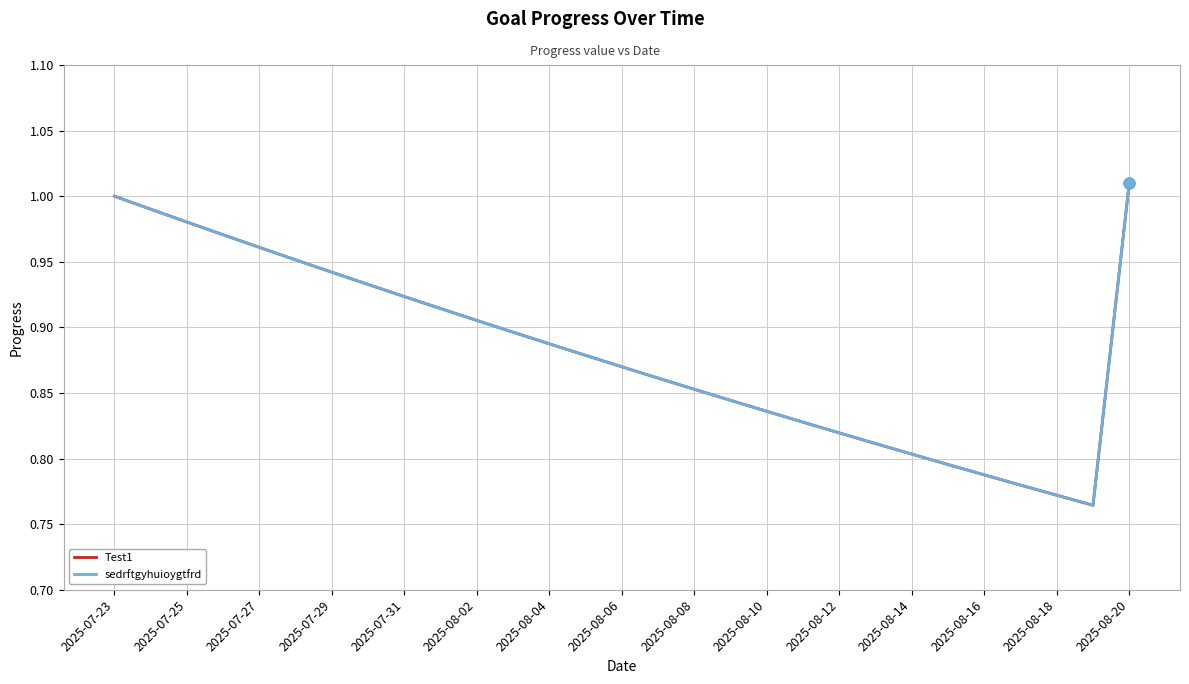

What are all the series names shown in the legend?

Test1, sedrftgyhuioygtfrd